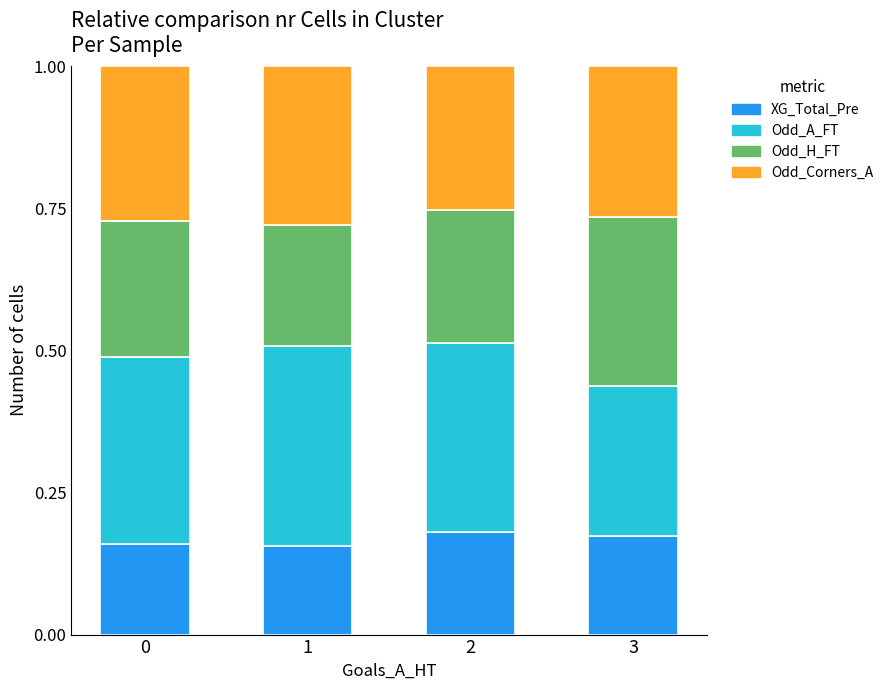

What is the total value across all series at 0?

1.0